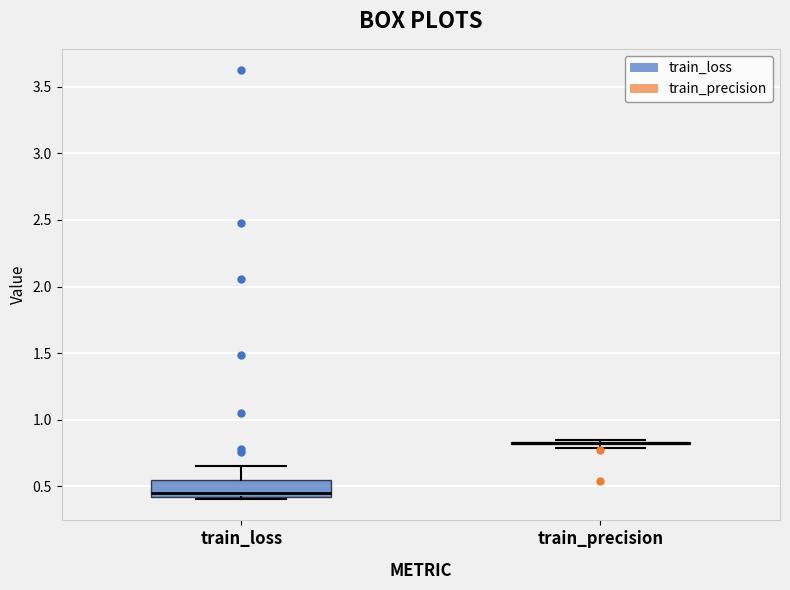

Reading left to right, transcribe this box plot: for each box, give where its median line is, the range the box spans, and where its two whiskers end, as read against the y-axis. The values are not printed on the chart, so give them approximately, as read against the axis.

train_loss: median 0.45, box 0.40 to 0.55, whiskers 0.40 (just below the box's lower edge) to 0.65
train_precision: box collapsed to a line at 0.80, whiskers 0.80 to 0.85